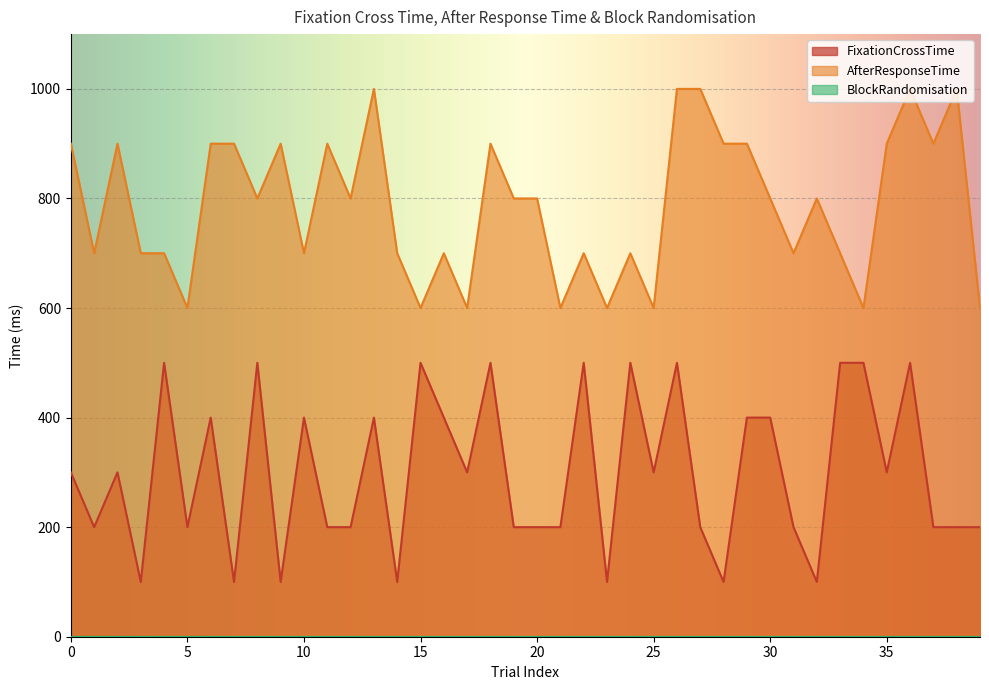

What is the average value of the FixationCrossTime series?

300